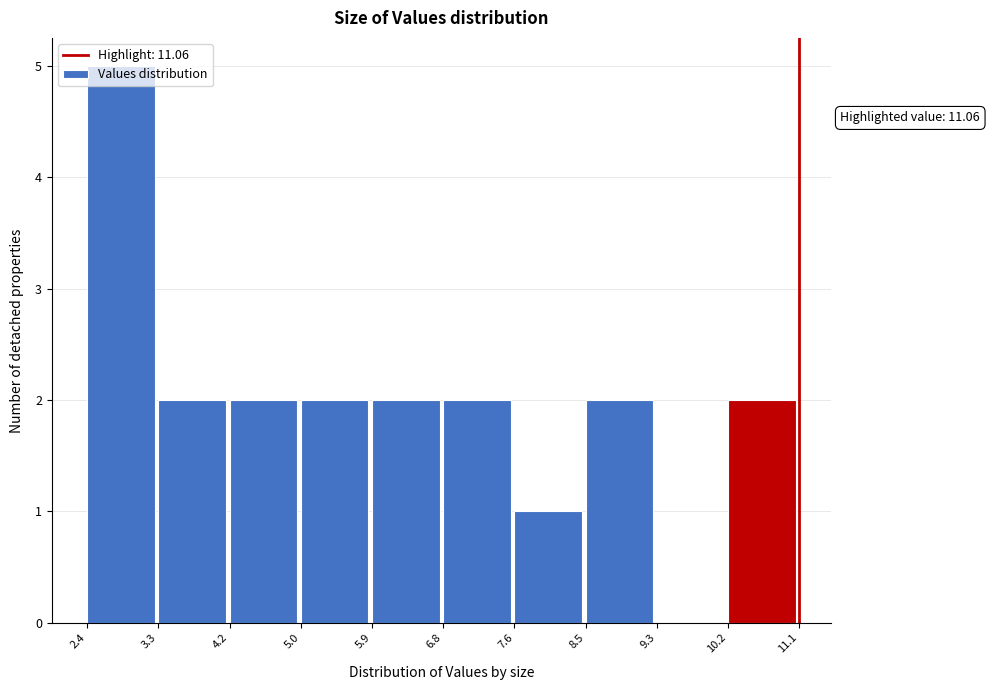

Which range on the x-axis has the tallest bar?

2.4 to 3.3